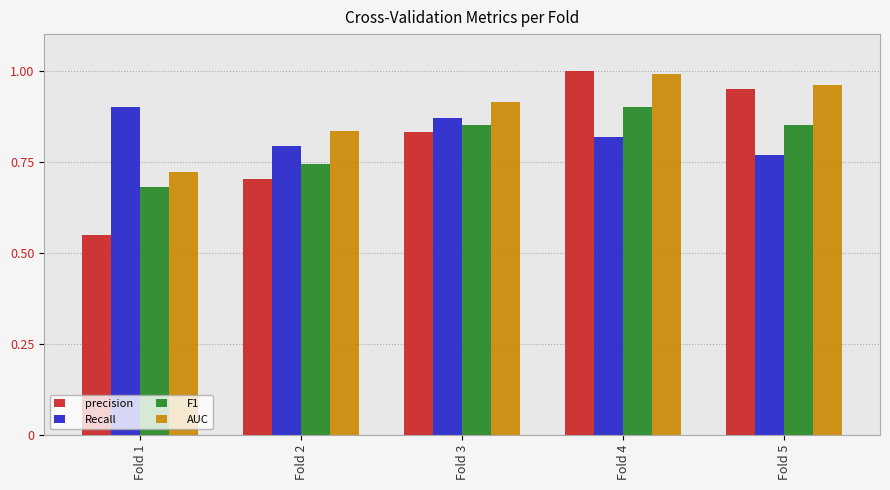

What are all the series names shown in the legend?

precision, Recall, F1, AUC